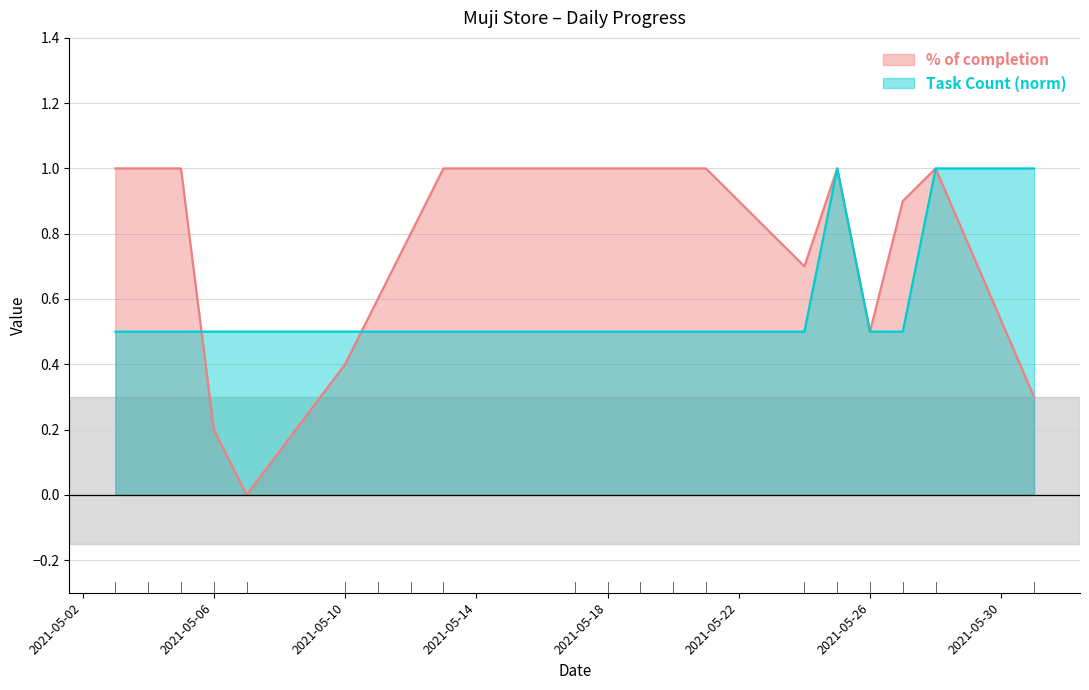

How many interior local peaks does the Task Count series have?

1